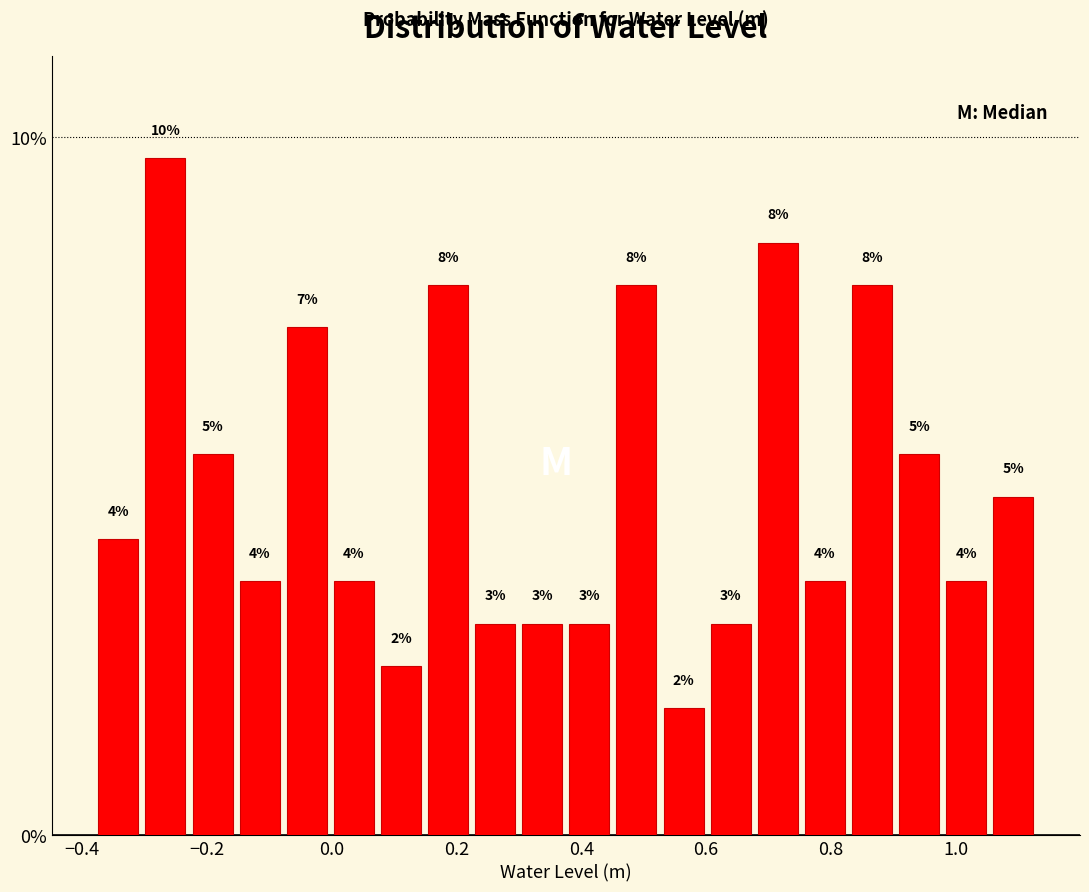

Around what value on the x-axis is the tallest bar? Give the approximate position of its centre, as read against the axis.

-0.26